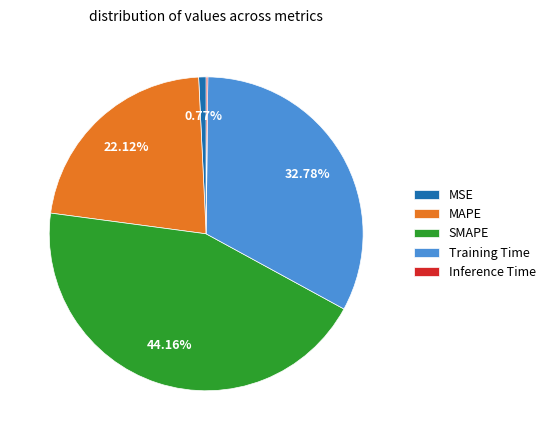

What is the largest slice in the pie chart?

SMAPE